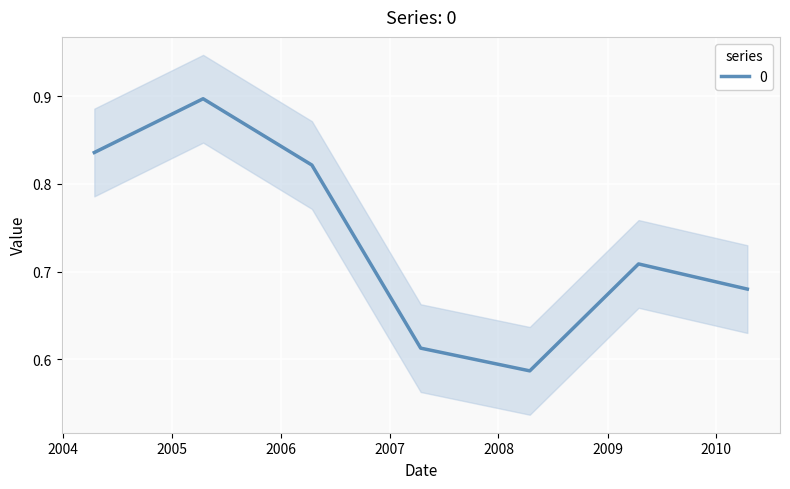

What is the average value?

0.7